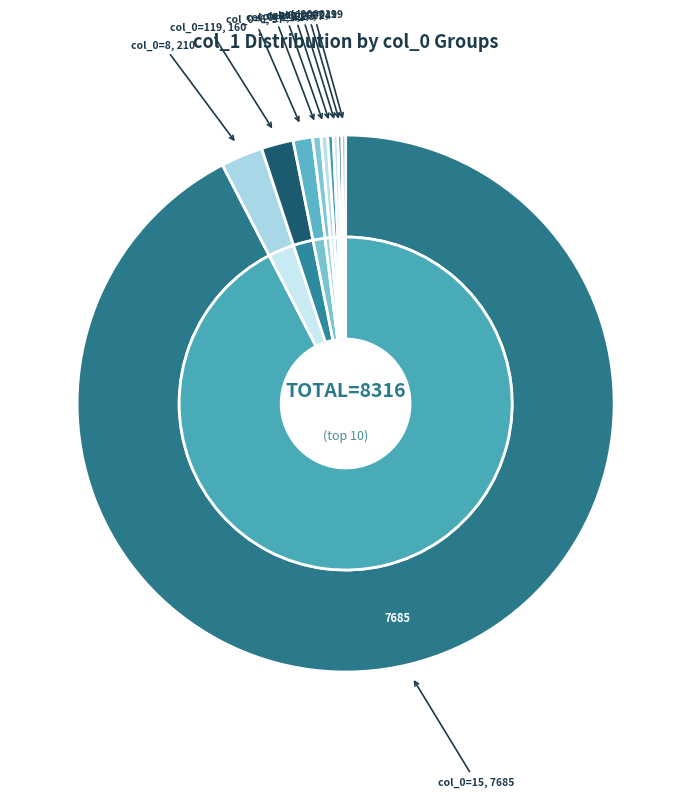

Is 15 the majority of the pie?

Yes